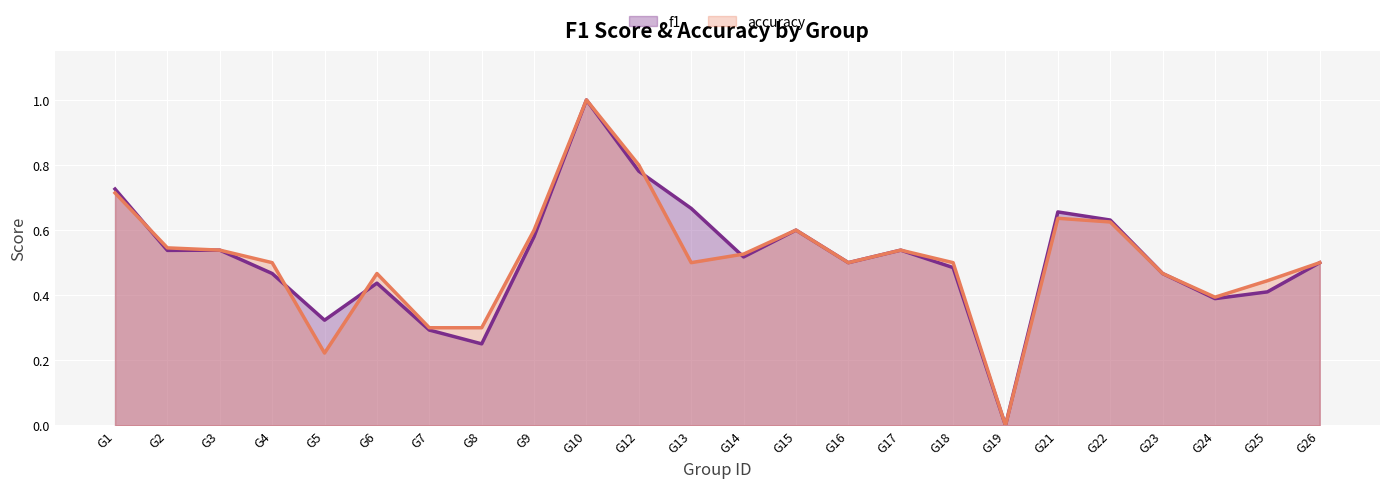

At G21, list the series in order from largest to smallest.

f1, accuracy